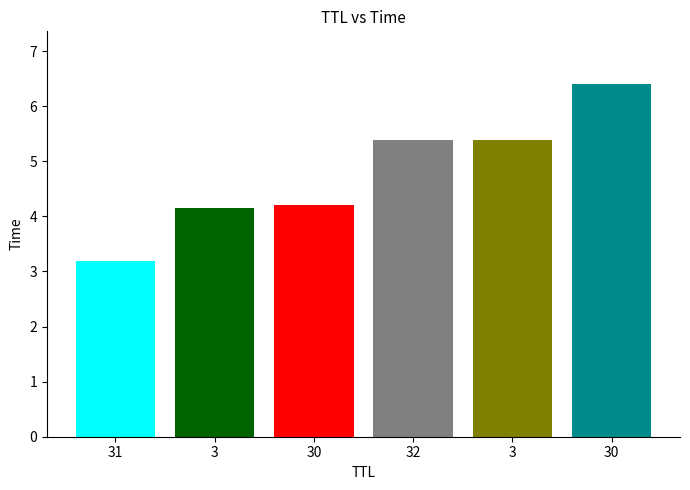

What is the difference between the maximum and minimum values?

3.2